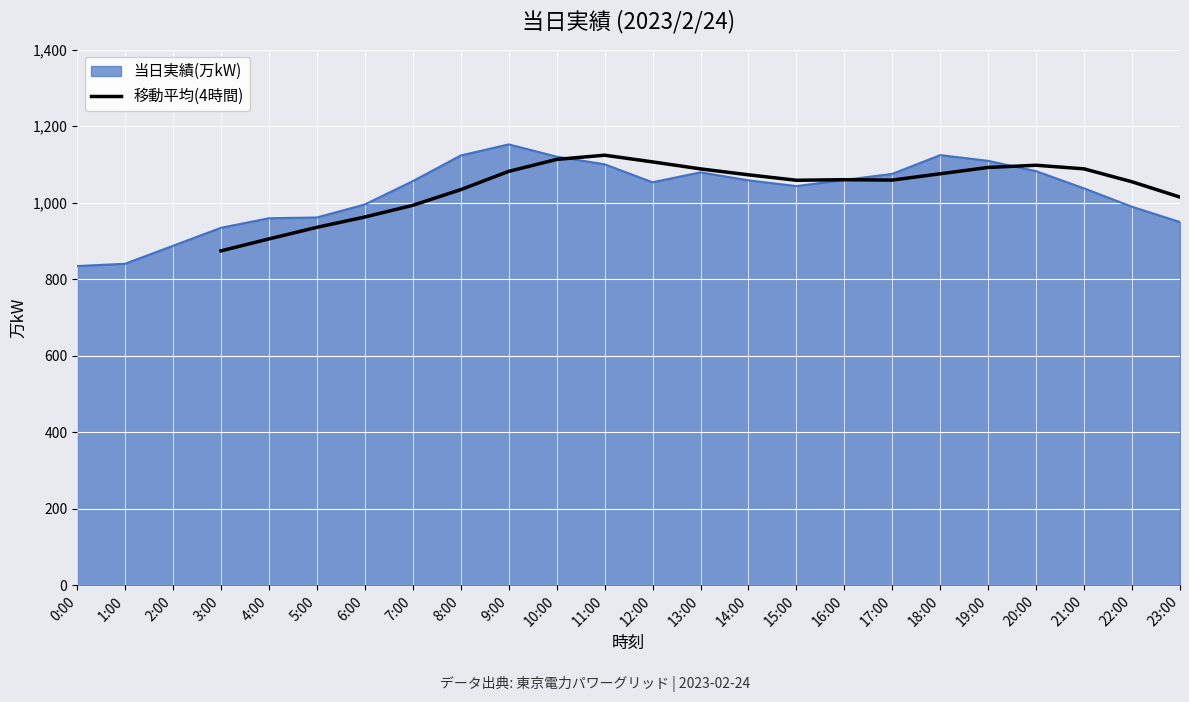

Reading right to left, extract all data points from this chart.

1014.2	1054.2	1088.0	1097.5	1091.8	1075.2	1058.8	1059.8	1058.2	1072.5	1088.0	1106.2	1123.8	1112.8	1081.5	1033.8	992.8	962.2	935.2	905.0	873.8